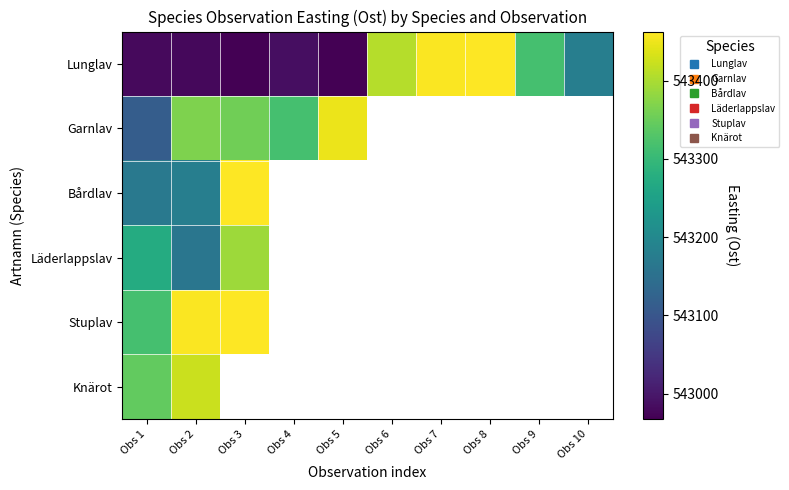

Count the number of data series in this chart.

6